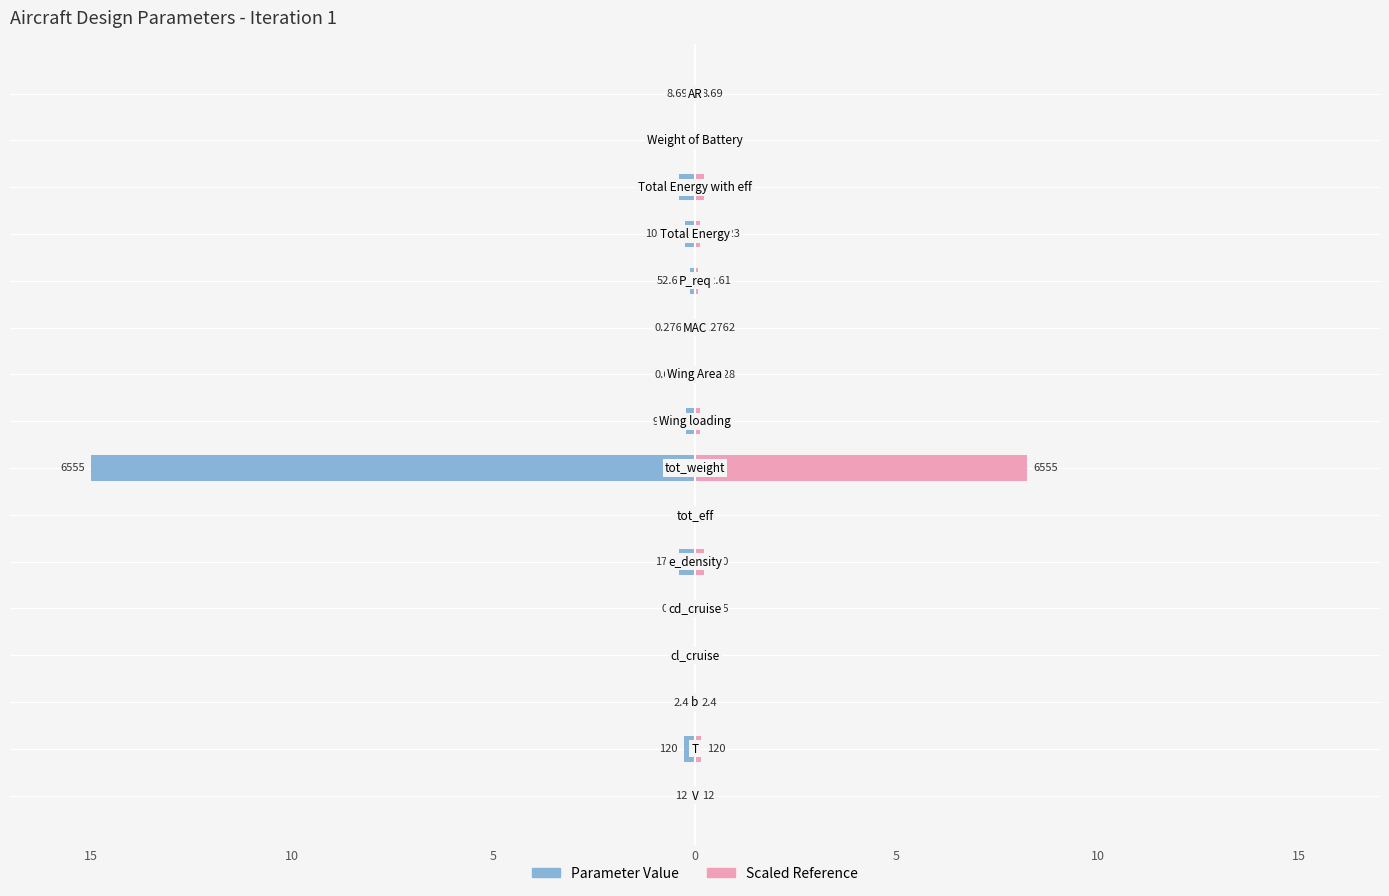

At how many categories does at least one series exceed 2?

1